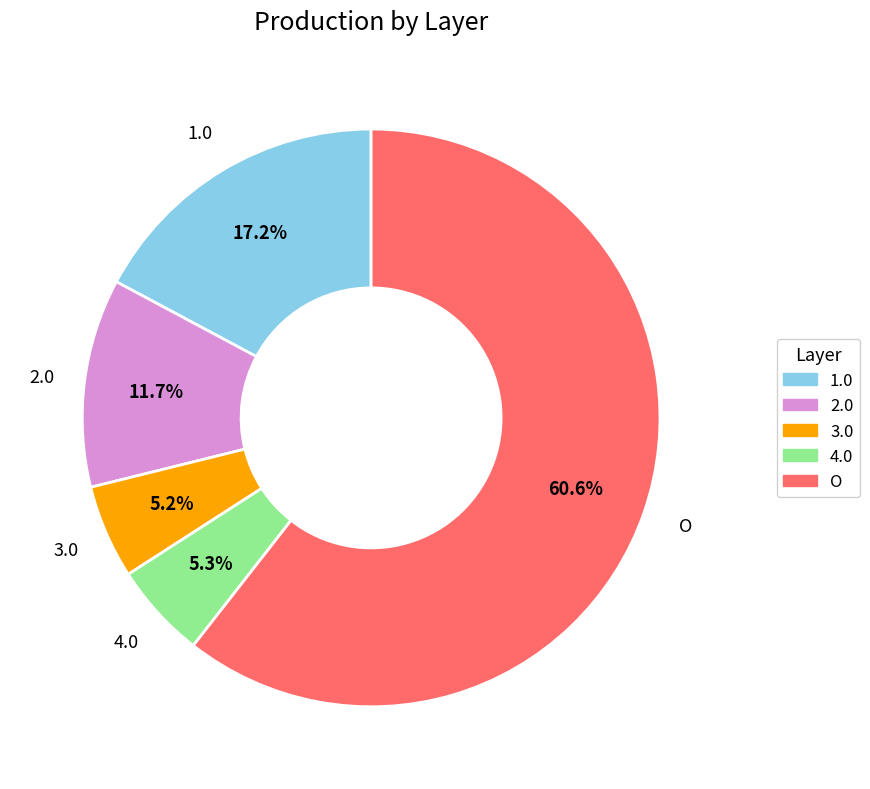

Is it true that 3.0 is 15% of the pie?

False